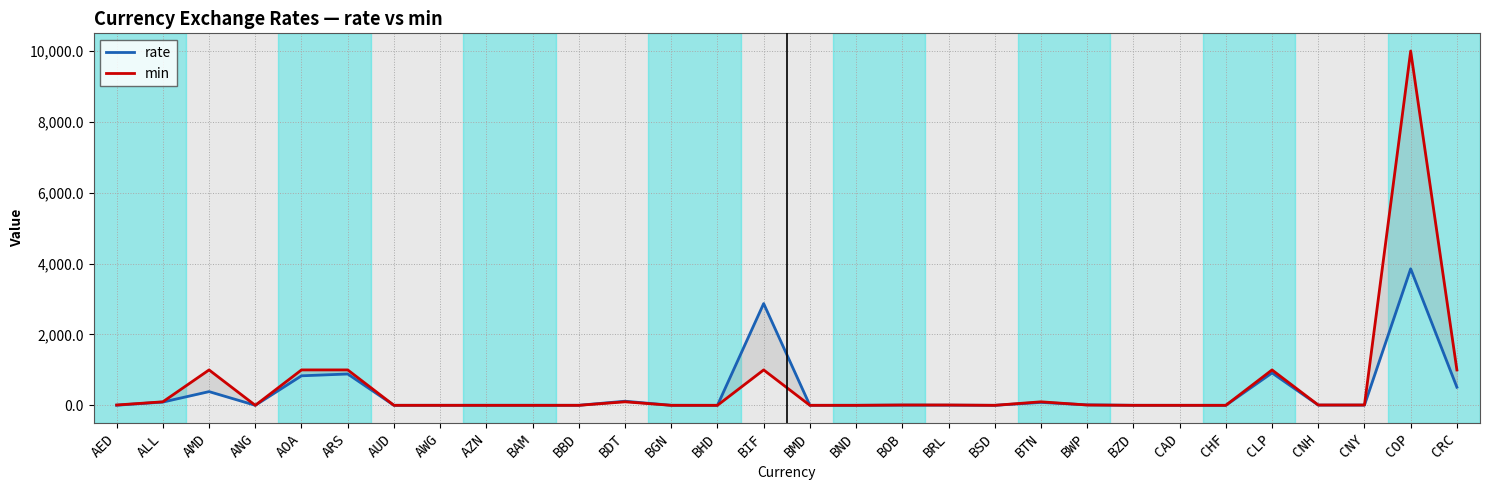

Is this an area chart (filled region under the line)?

No